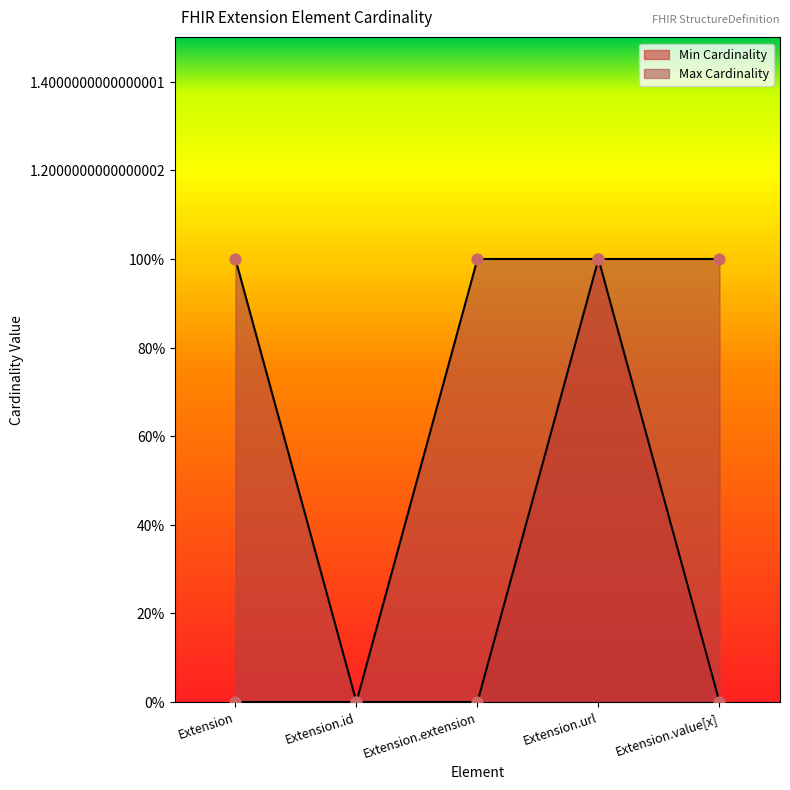

Which series reaches the maximum Y coordinate?

Min Cardinality